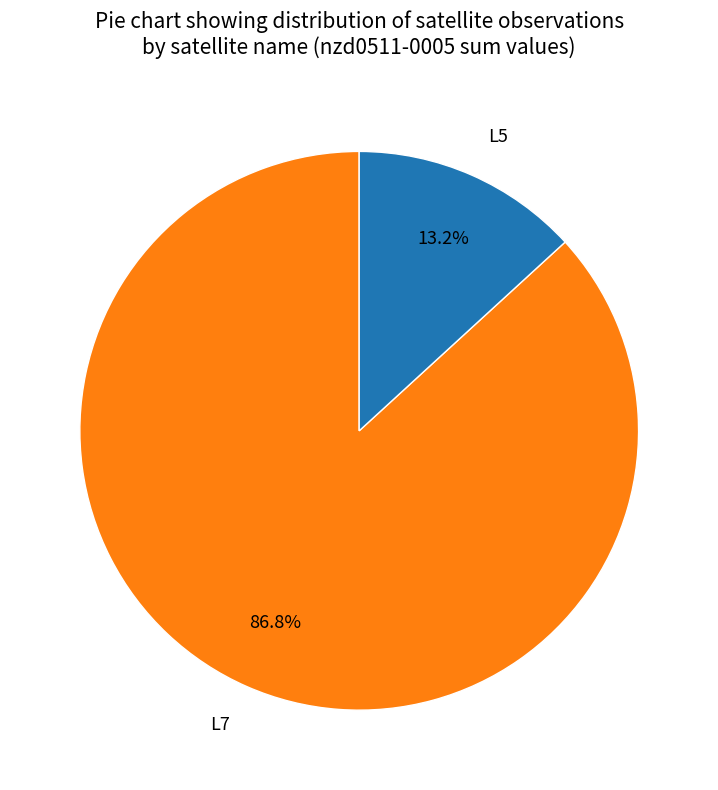

Between L7 and L5, which is larger?

L7